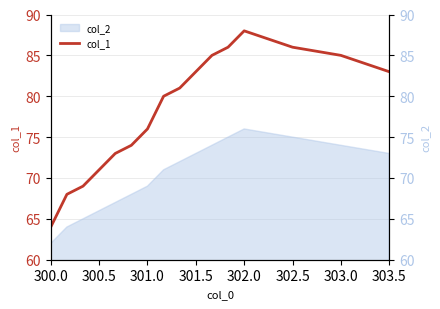

What is the average value?

78